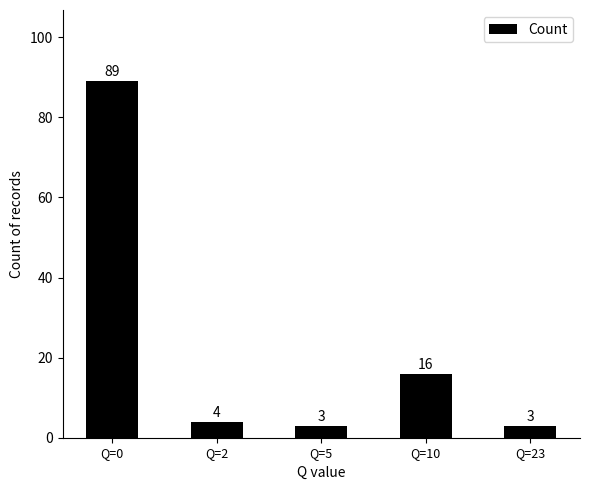

What is the difference between the maximum and minimum values?

86